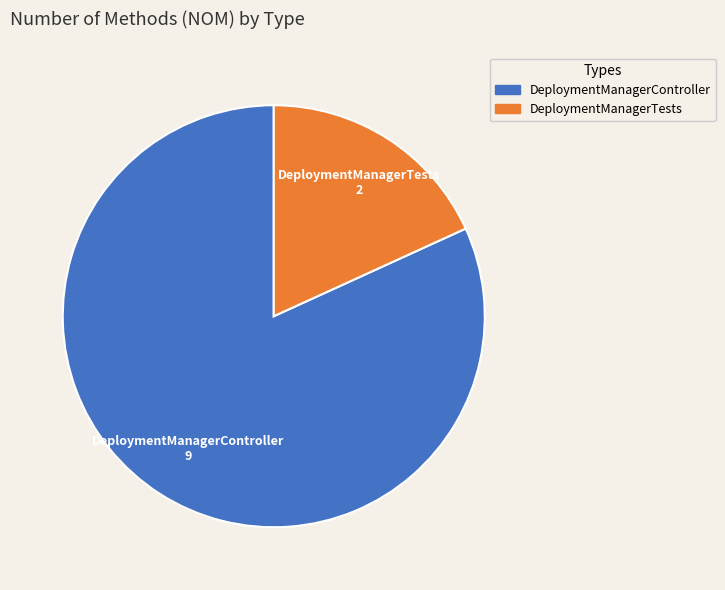

True or false: DeploymentManagerTests accounts for 8% of the total.

False